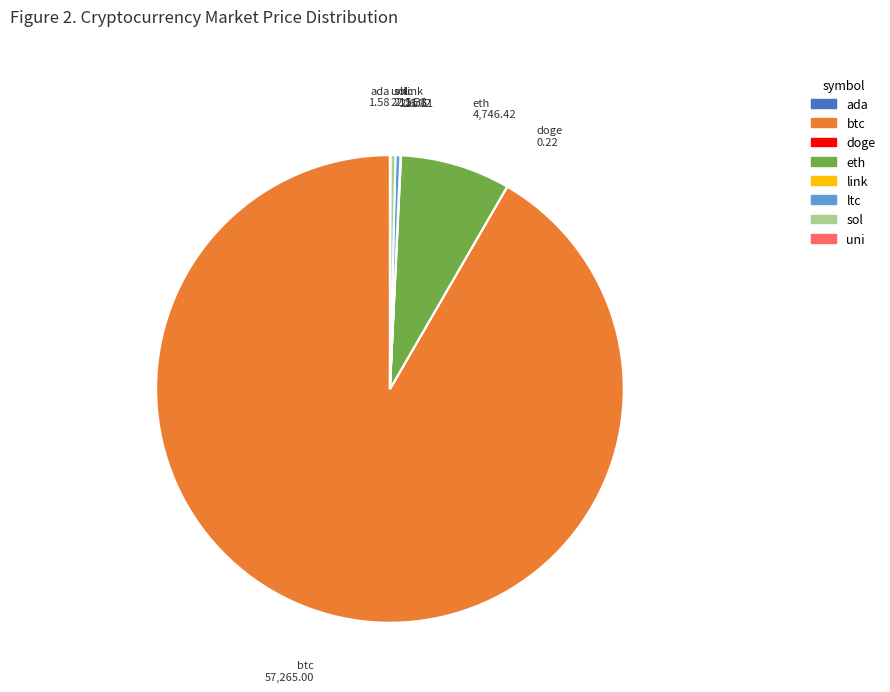

Which category has the biggest portion of the pie?

btc